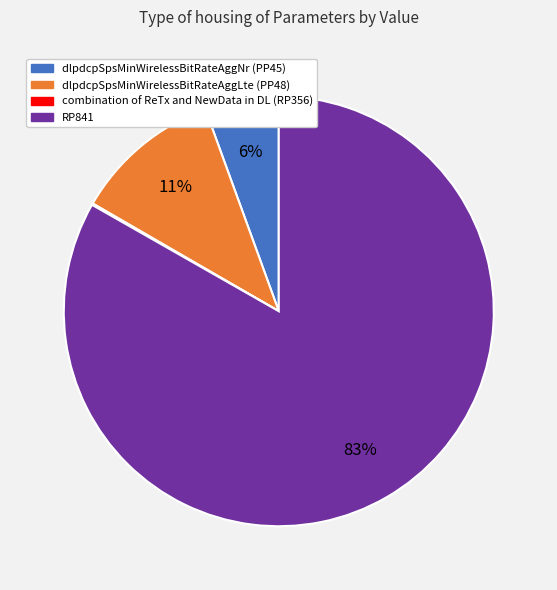

Which category has the biggest portion of the pie?

RP841